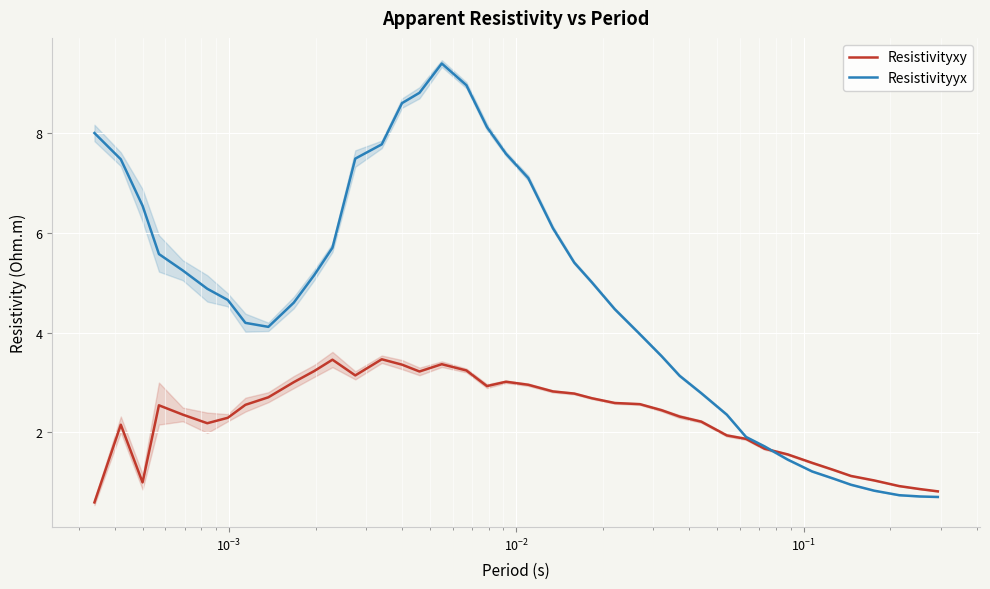

Rank the series by their average value, from lowest to highest.

Resistivityxy, Resistivityyx